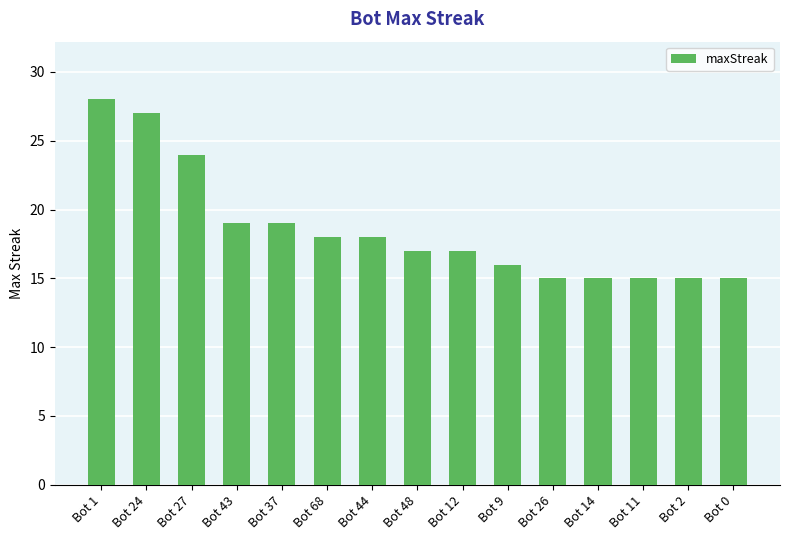

Reading left to right, what are all the values shown in this chart?

28	27	24	19	19	18	18	17	17	16	15	15	15	15	15